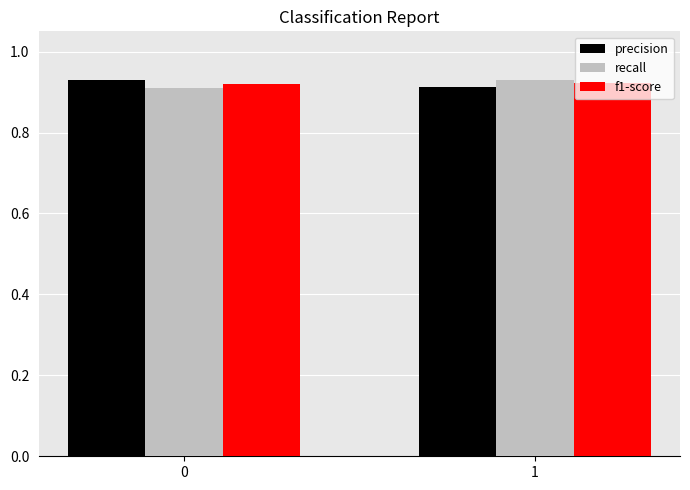

How many recall values are between 0 and 1?

2